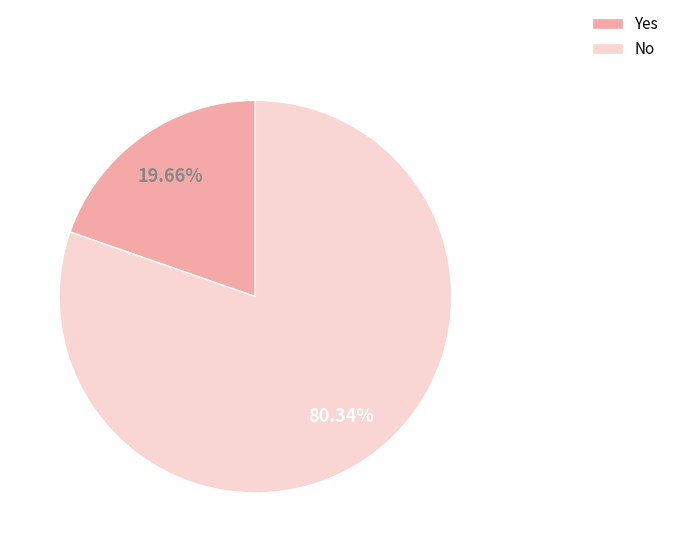

Combined, what portion of the pie is No and Yes?

100.0%